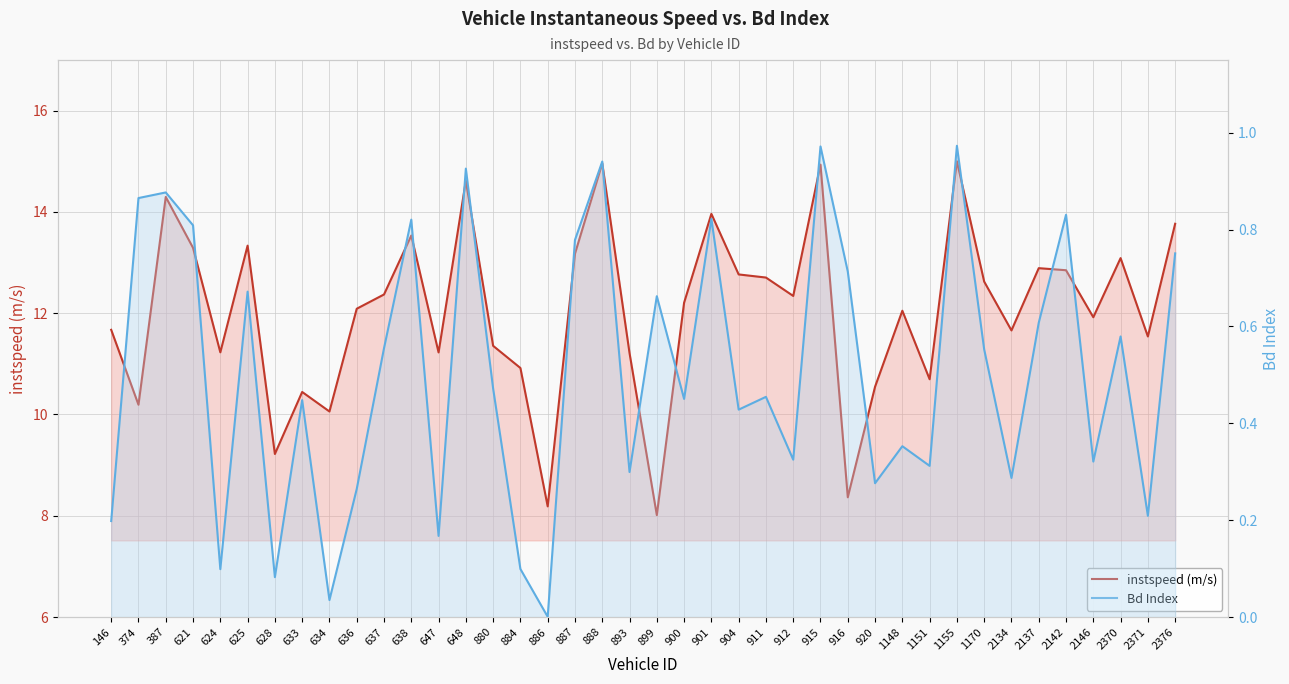

The instspeed (m/s) series shows 14.3 at 387. True or false?

True